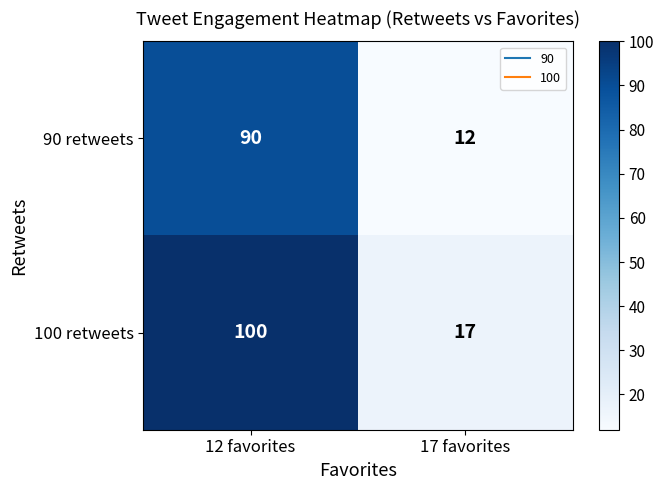

Which series has the largest total across all categories?

100 retweets